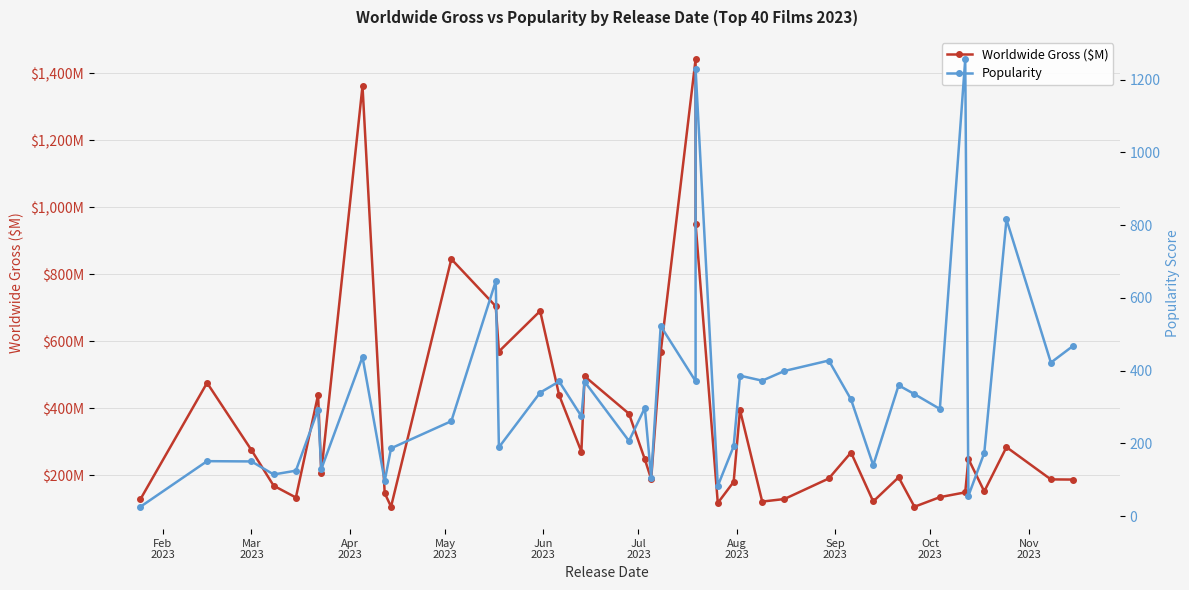

In Worldwide Gross ($M), how many points are lower than both neighbors (excluding endpoints)?

11